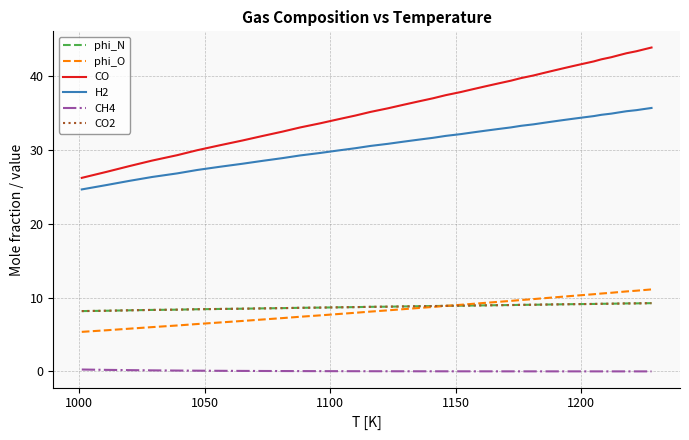

Does the chart have visible grid lines?

Yes